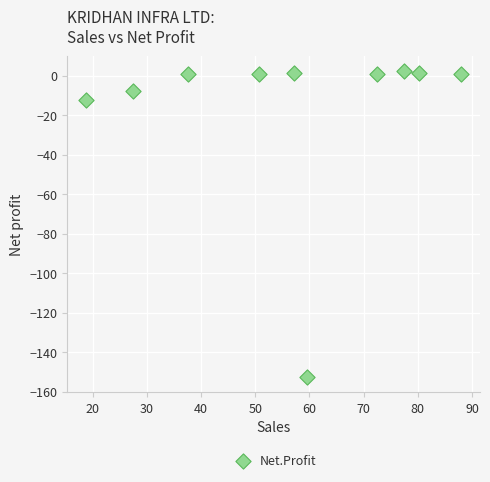

What Y value in the scatter plot is closest to -75?

-12.2